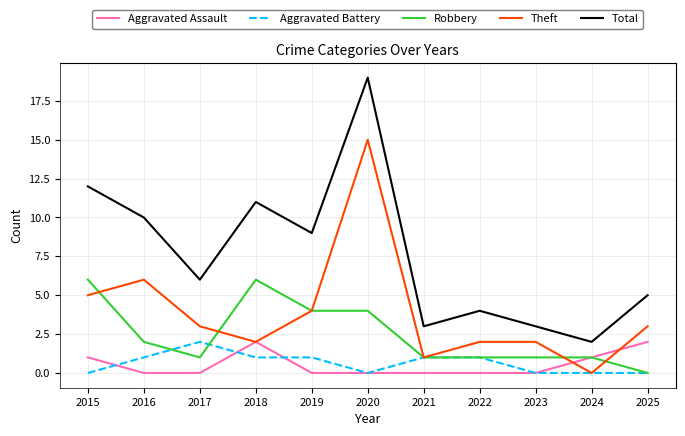

True or false: Aggravated Assault has a value of 0 at 2024.

False